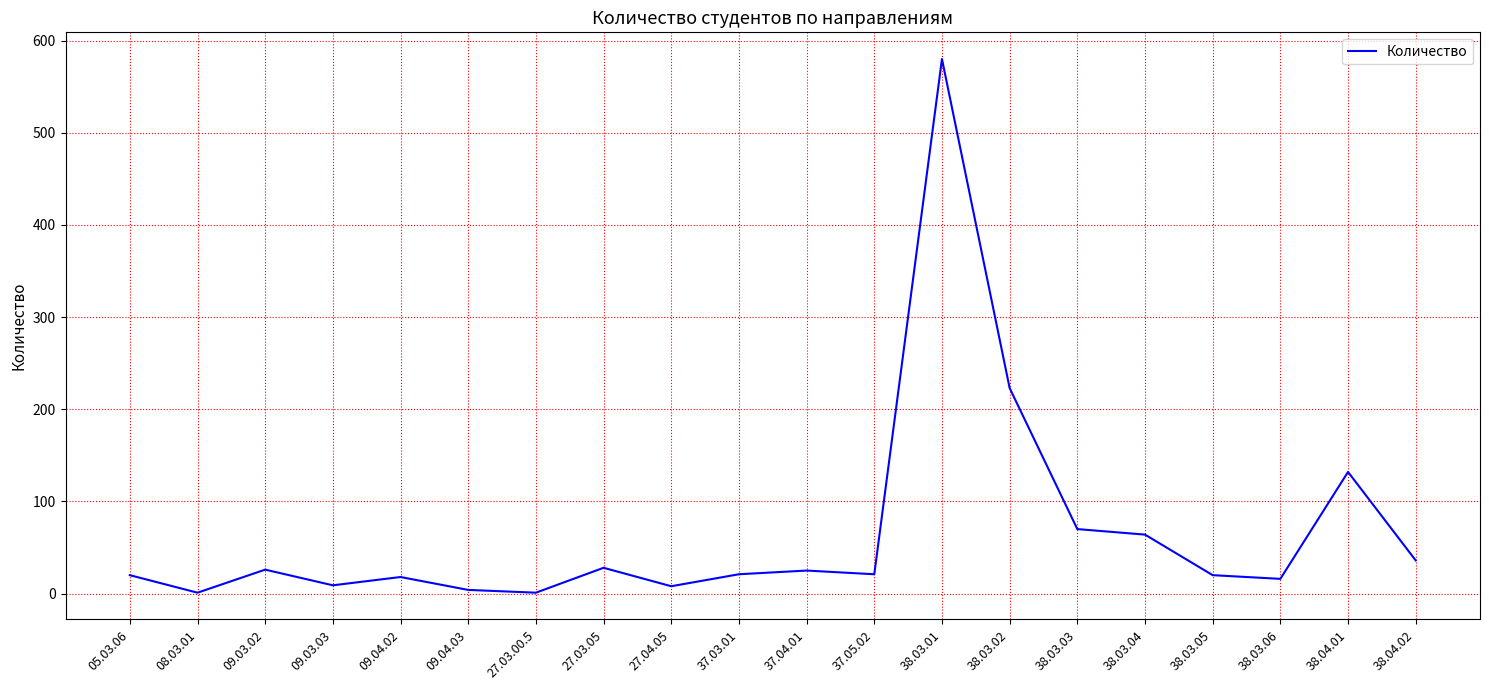

How many distinct data groups are displayed?

1